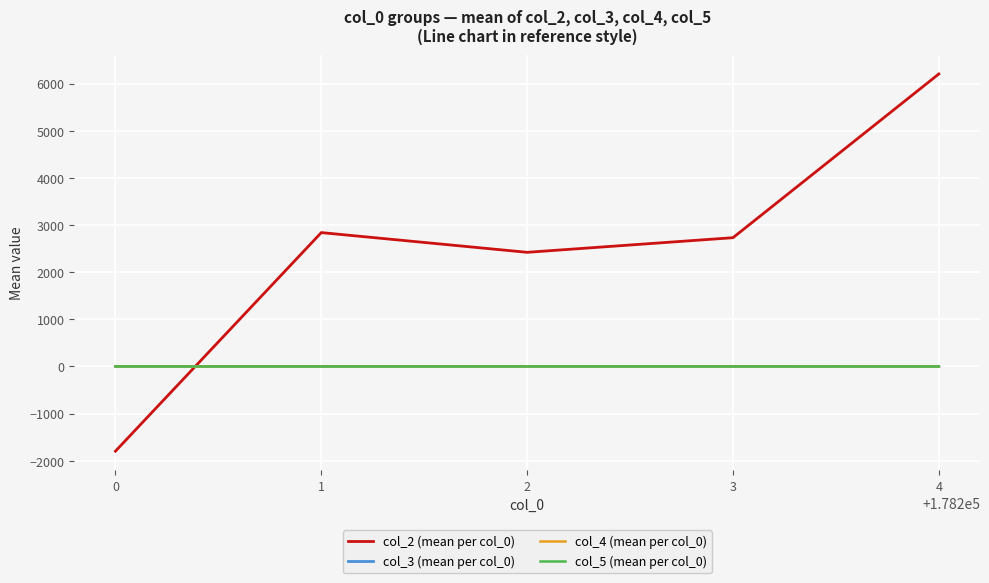

How many times do col_4 (mean per col_0) and col_3 (mean per col_0) cross each other?

1